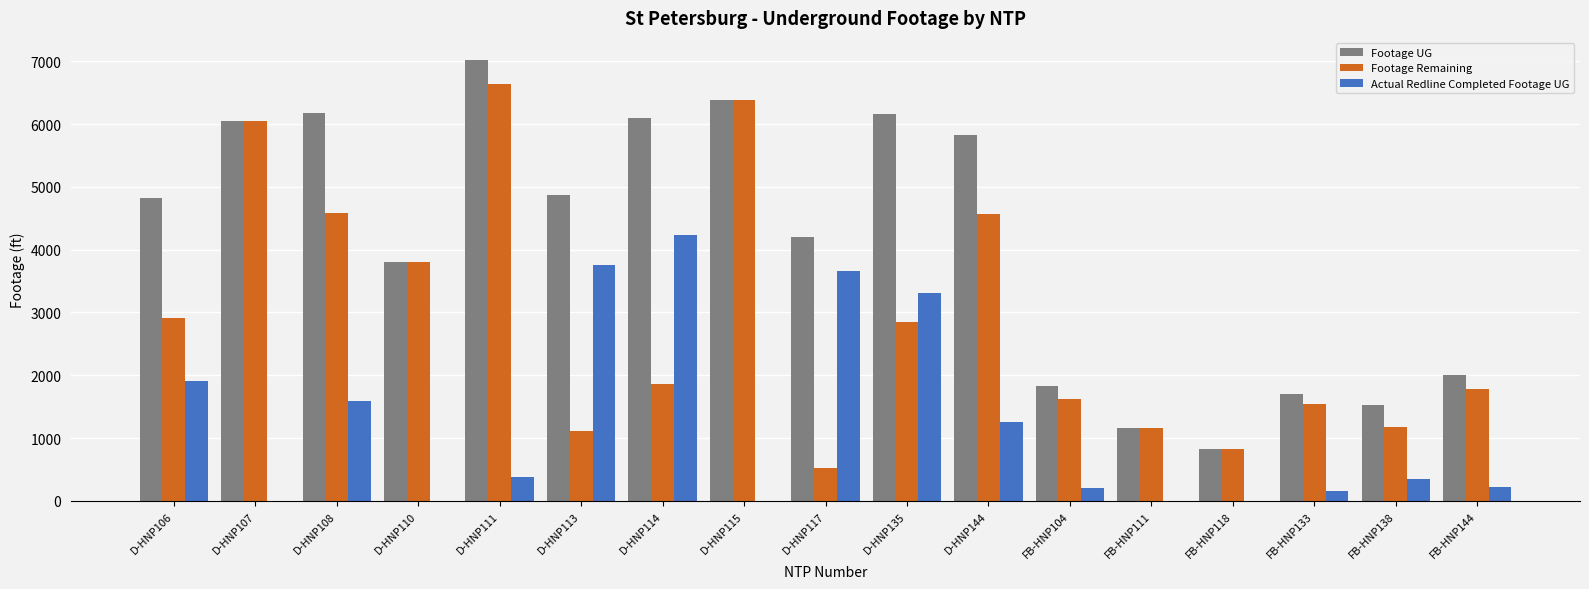

What is the difference between the Footage Remaining values at D-HNP113 and D-HNP144?

3454